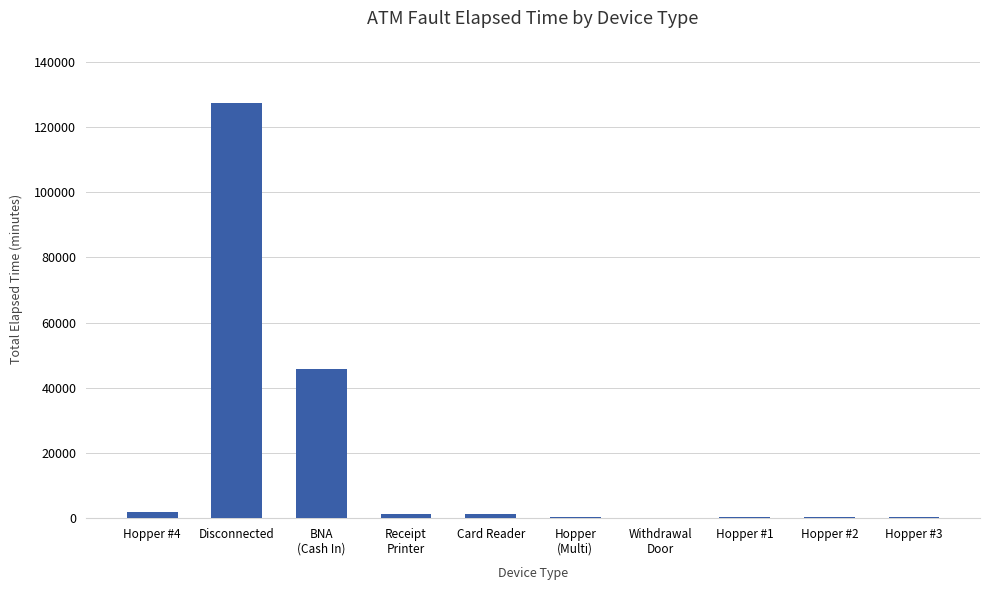

What is the ratio of the value at Hopper #2 to the value at Hopper #4?

0.2